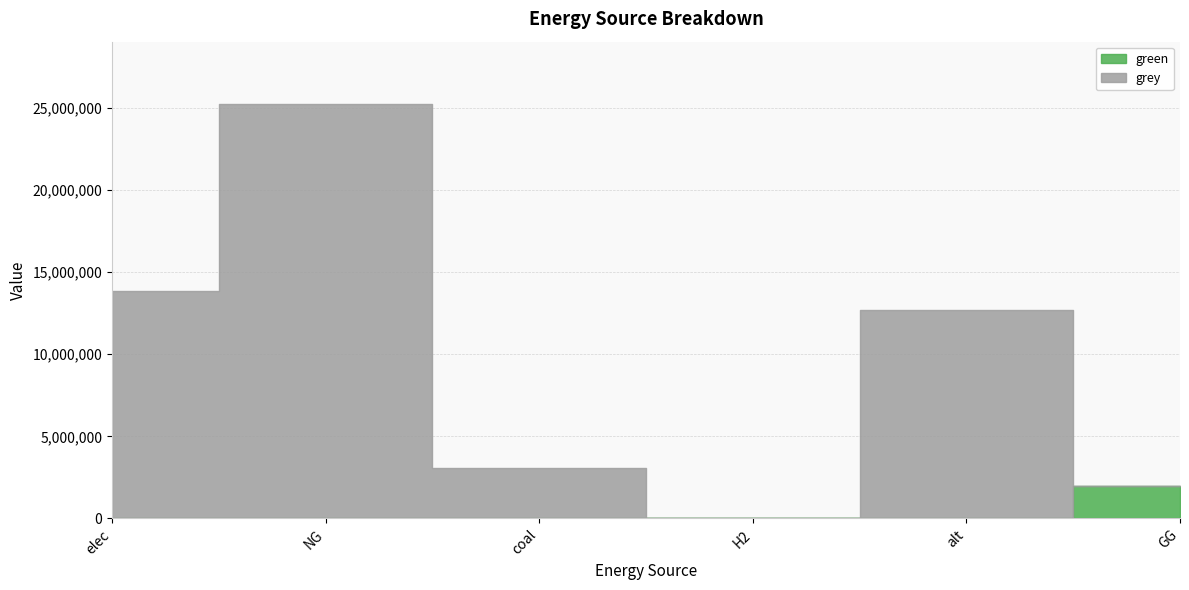

At which label does grey reach its minimum?

H2